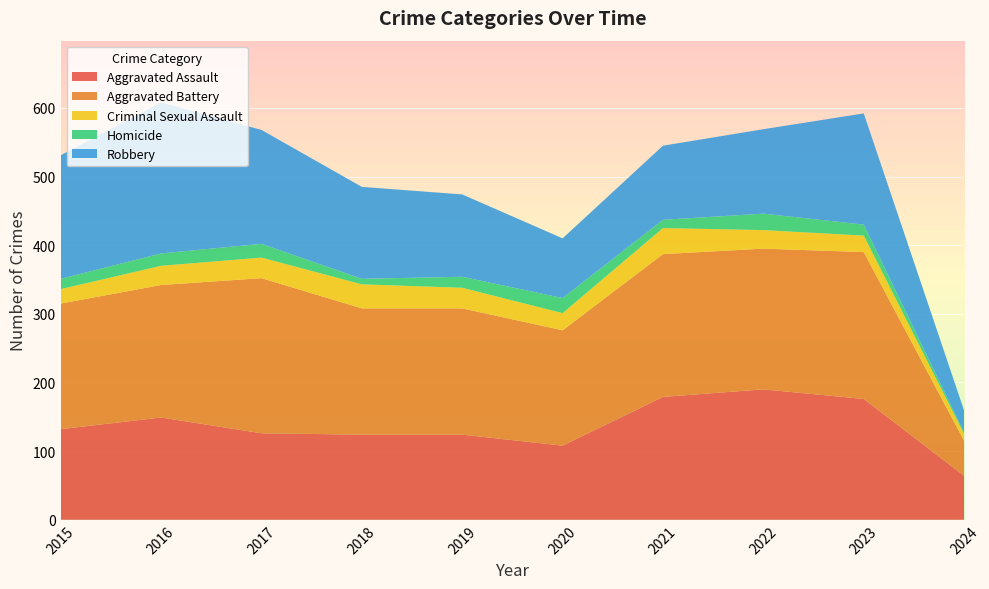

Reading right to left, list all the values displayed in this chart.

Aggravated Assault: 64	176	190	179	108	124	124	126	149	132
Aggravated Battery: 51	214	205	208	168	184	184	226	193	183
Criminal Sexual Assault: 10	24	27	38	25	30	35	30	28	21
Homicide: 2	16	24	12	22	16	8	20	18	15
Robbery: 32	162	123	108	87	120	134	166	220	180